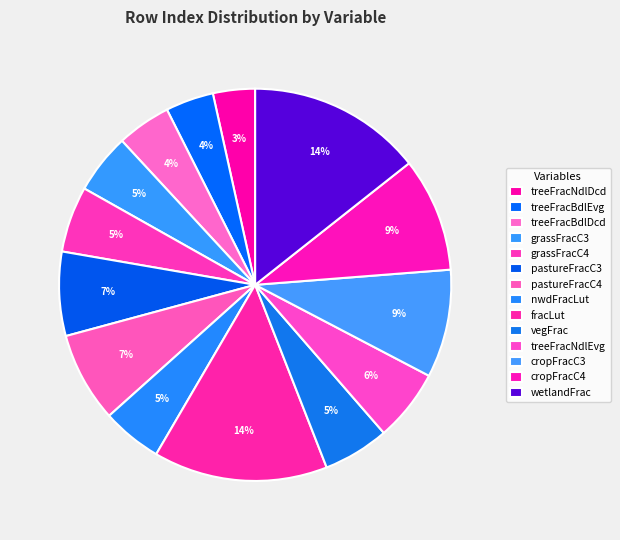

How many segments does this pie chart have?

14